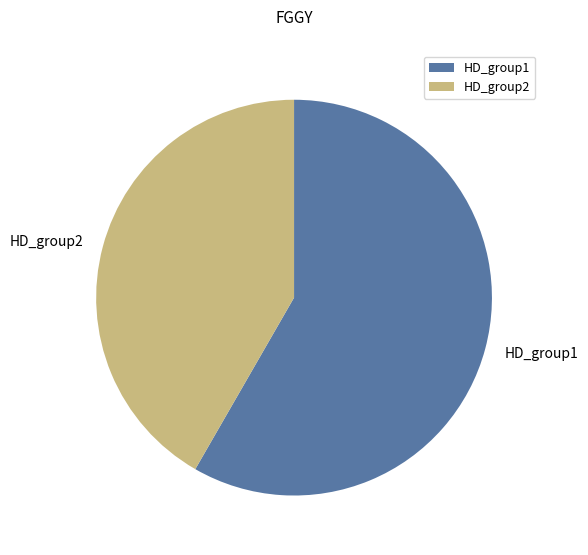

True or false: HD_group2 accounts for 56% of the total.

False